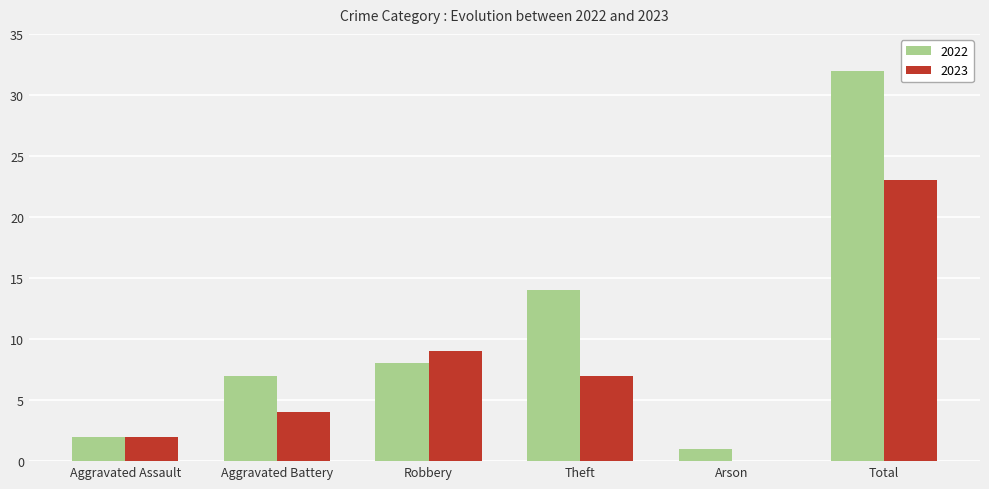

What is the sum of all 2022 values?

64